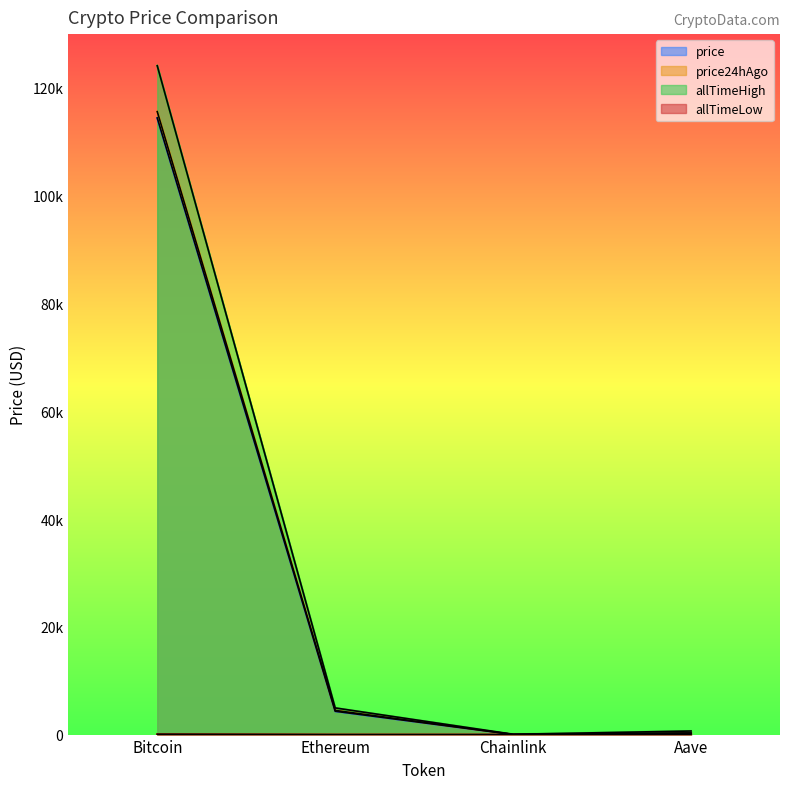

What is the greatest value displayed?

124128.0